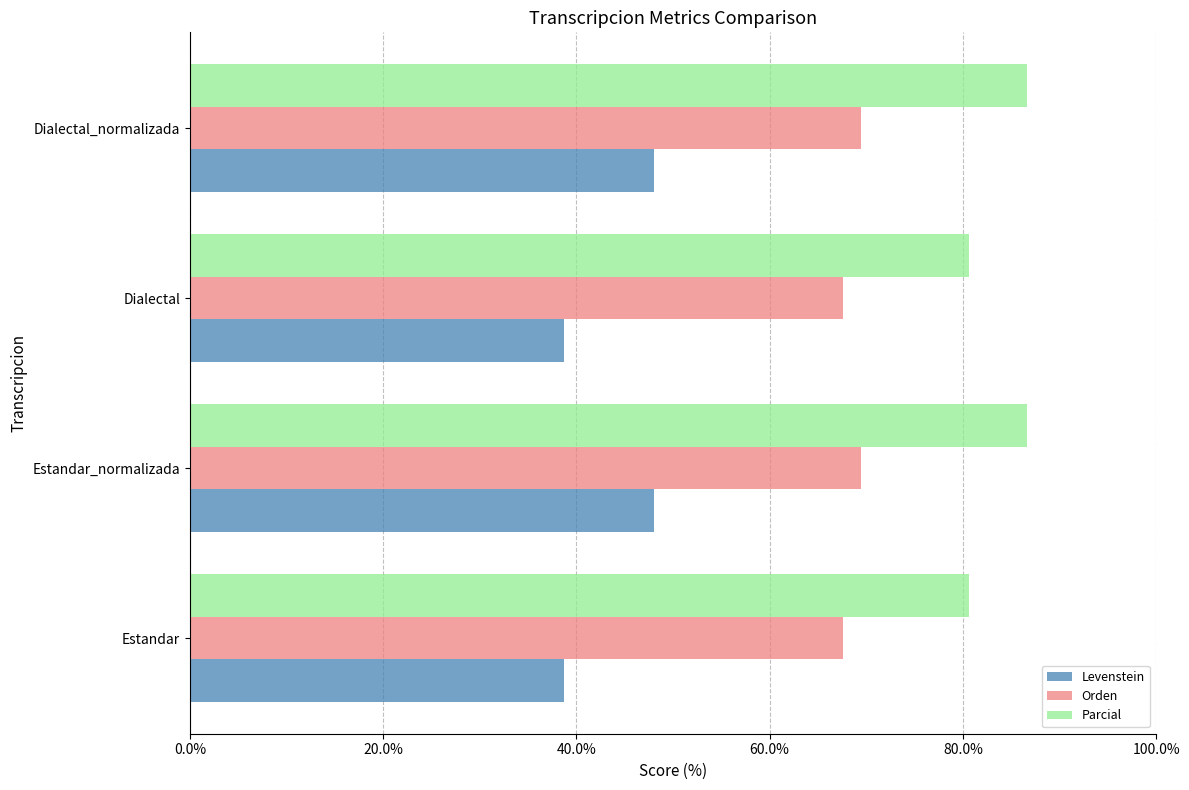

What is the maximum value shown in the chart?

86.7